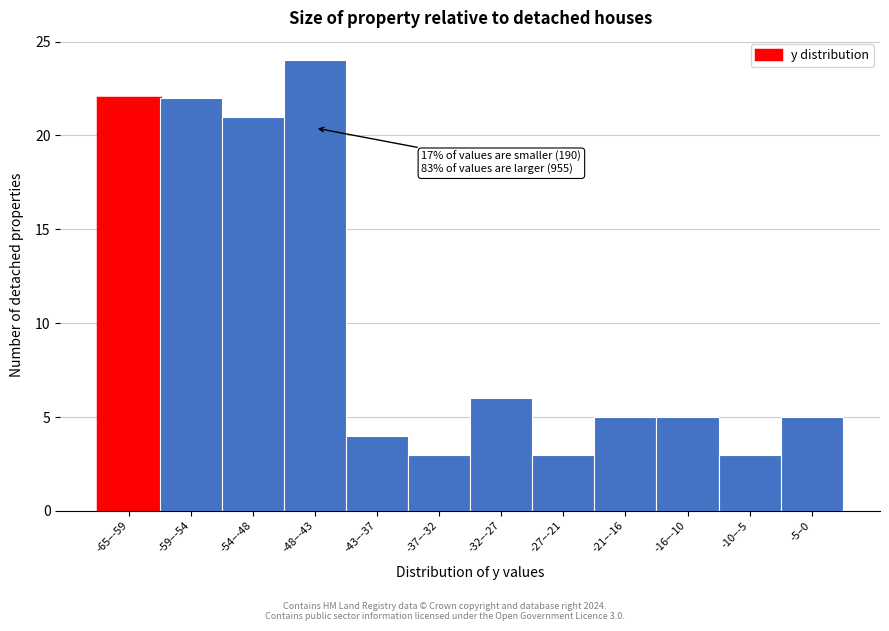

Reading left to right, extract all data points from this chart.

22	22	21	24	4	3	6	3	5	5	3	5